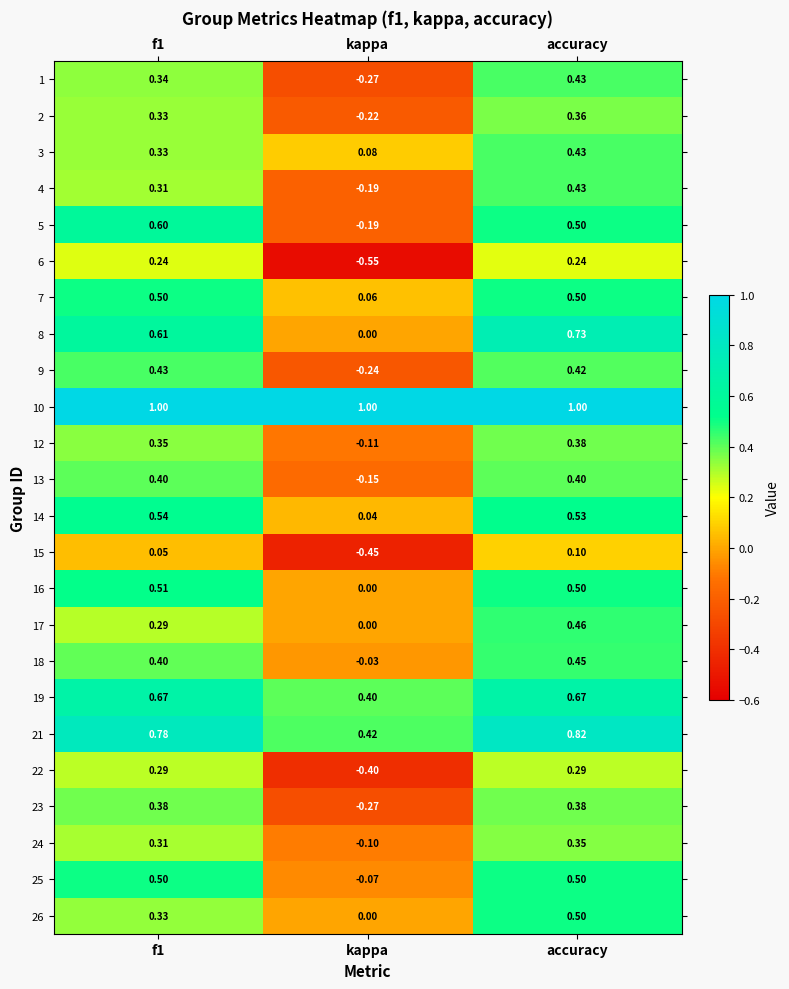

Where is 14 nearest to the value 0?

kappa